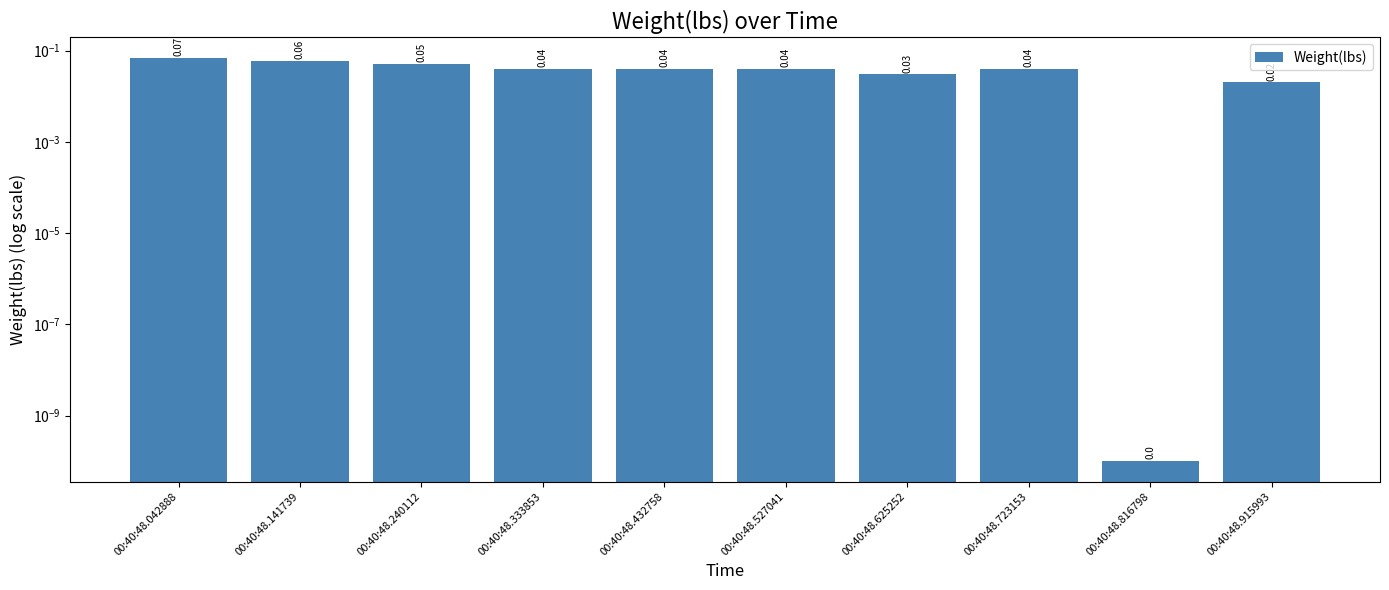

What is the maximum value shown in the chart?

0.1